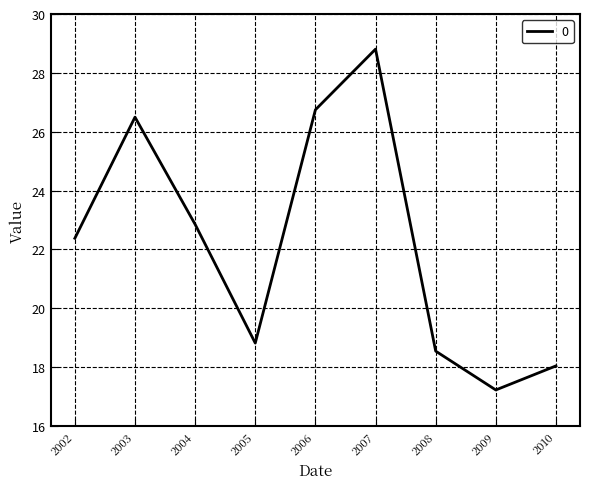

The value at 2004 is 31.8. True or false?

False